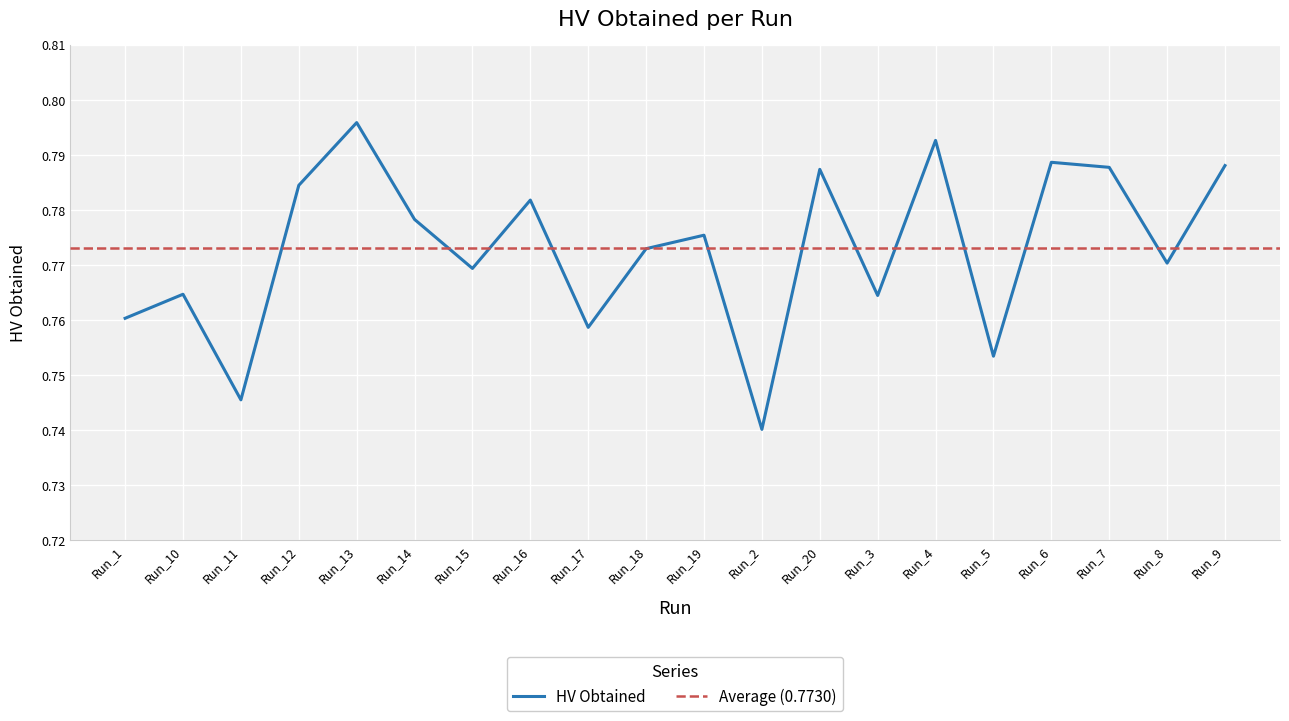

What is the value of the 2nd point from the left?

0.8